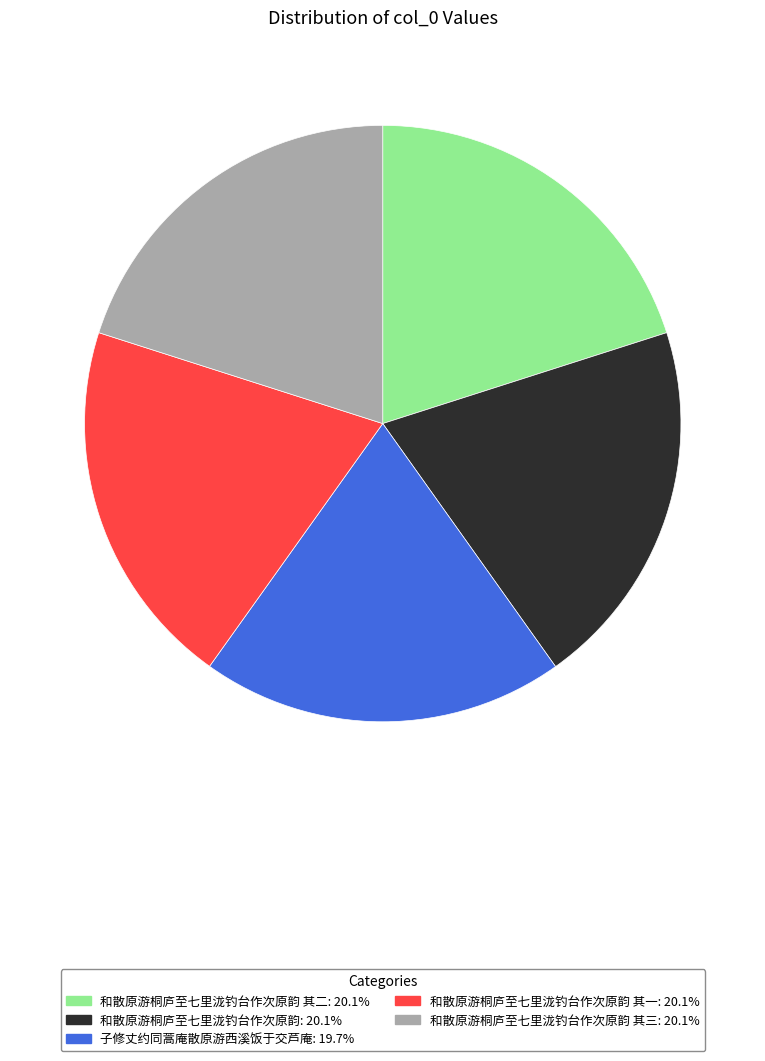

Is there any slice that represents more than half of the pie?

No